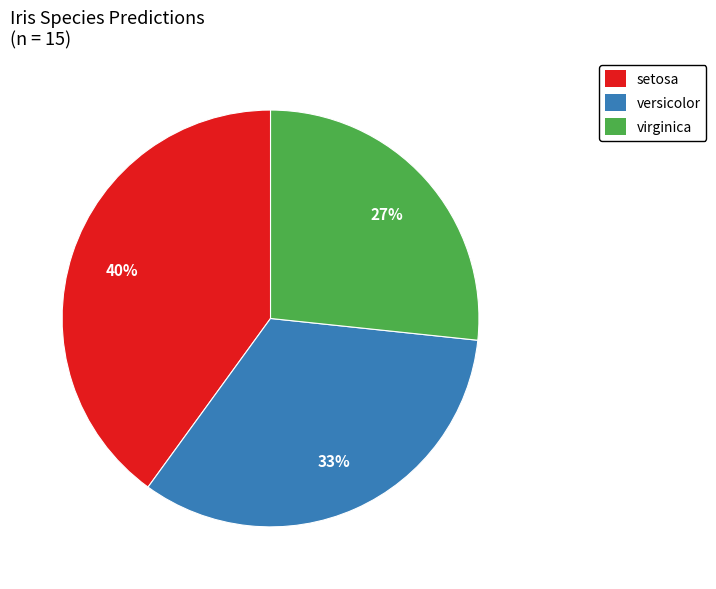

Rank the categories by value from lowest to highest.

virginica, versicolor, setosa